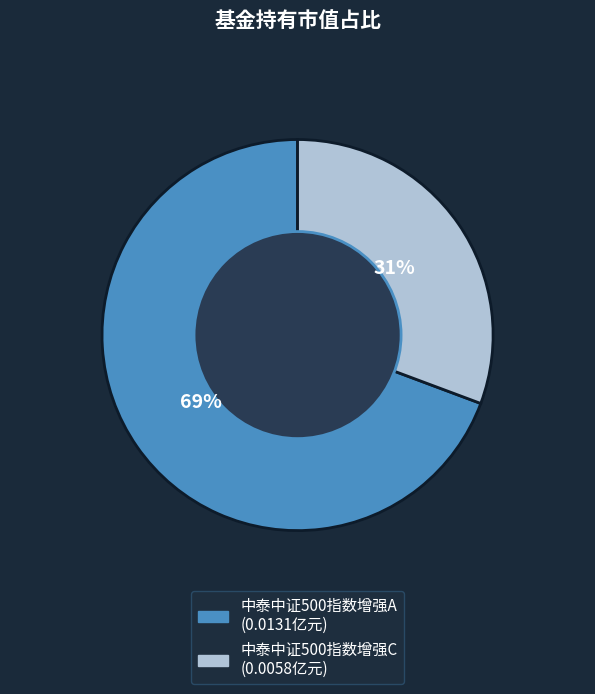

What percentage is the 中泰中证500指数增强A slice, to the nearest percent?

69%